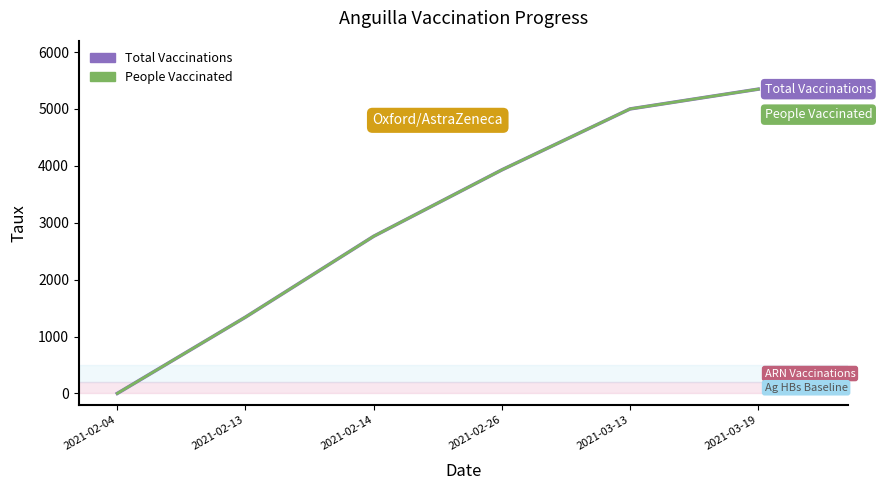

Reading left to right, transcribe all the data shown in this chart.

Total Vaccinations: 0	1341	2762	3929	5000	5348
People Vaccinated: 0	1341	2762	3929	5000	5348